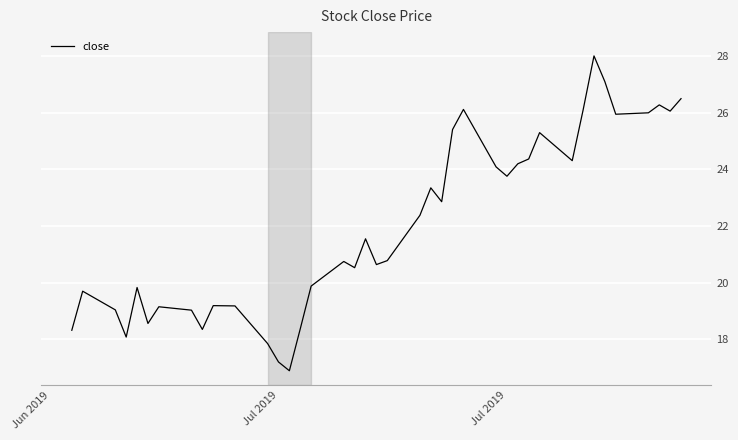

How many lines are shown in the chart?

1